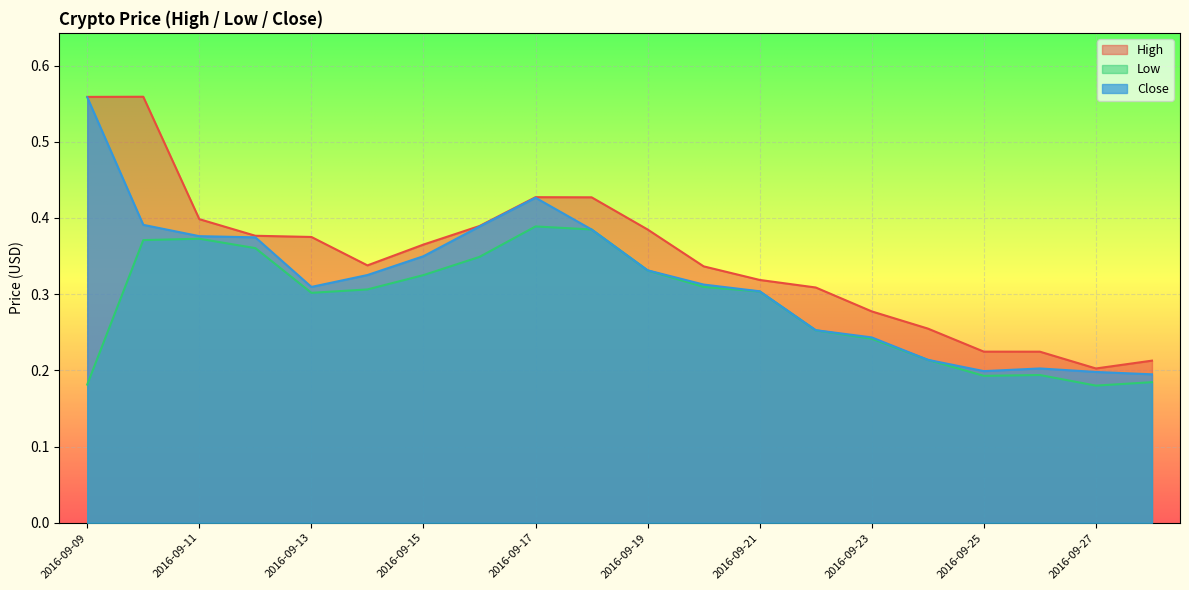

List the series in order of their peak value, lowest first.

Low, Close, High